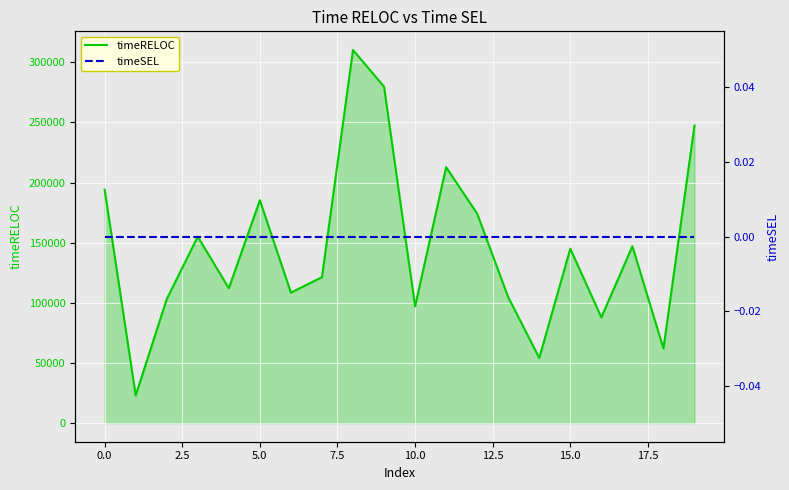

Which series has the widest spread of values?

timeRELOC